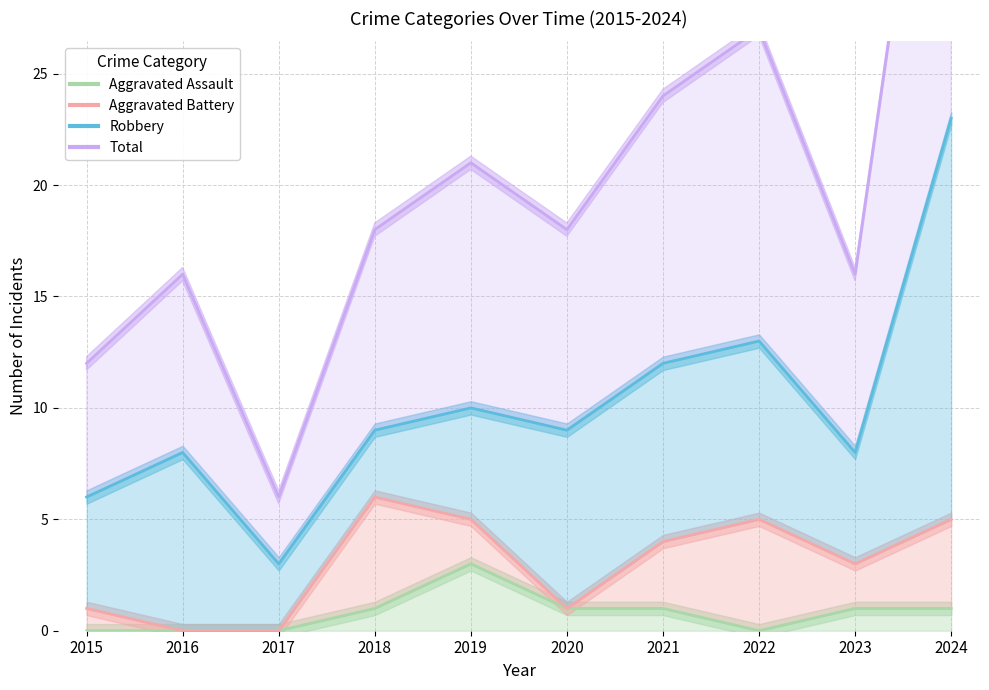

At how many categories does at least one series exceed 15?

8